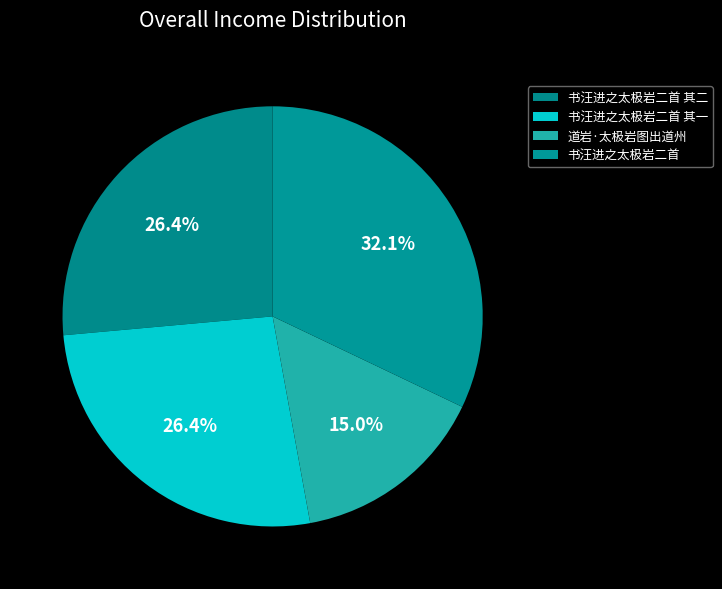

To the nearest percent, what percentage of the pie is 书汪进之太极岩二首 其二?

26%